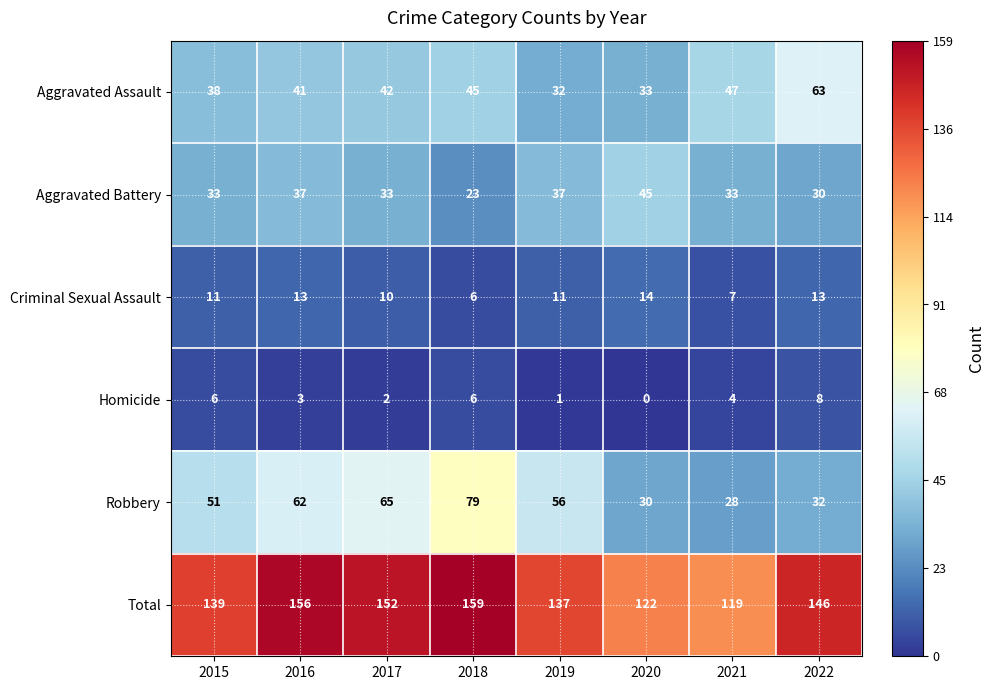

What is the difference between the second highest and minimum values in the Total series?

37